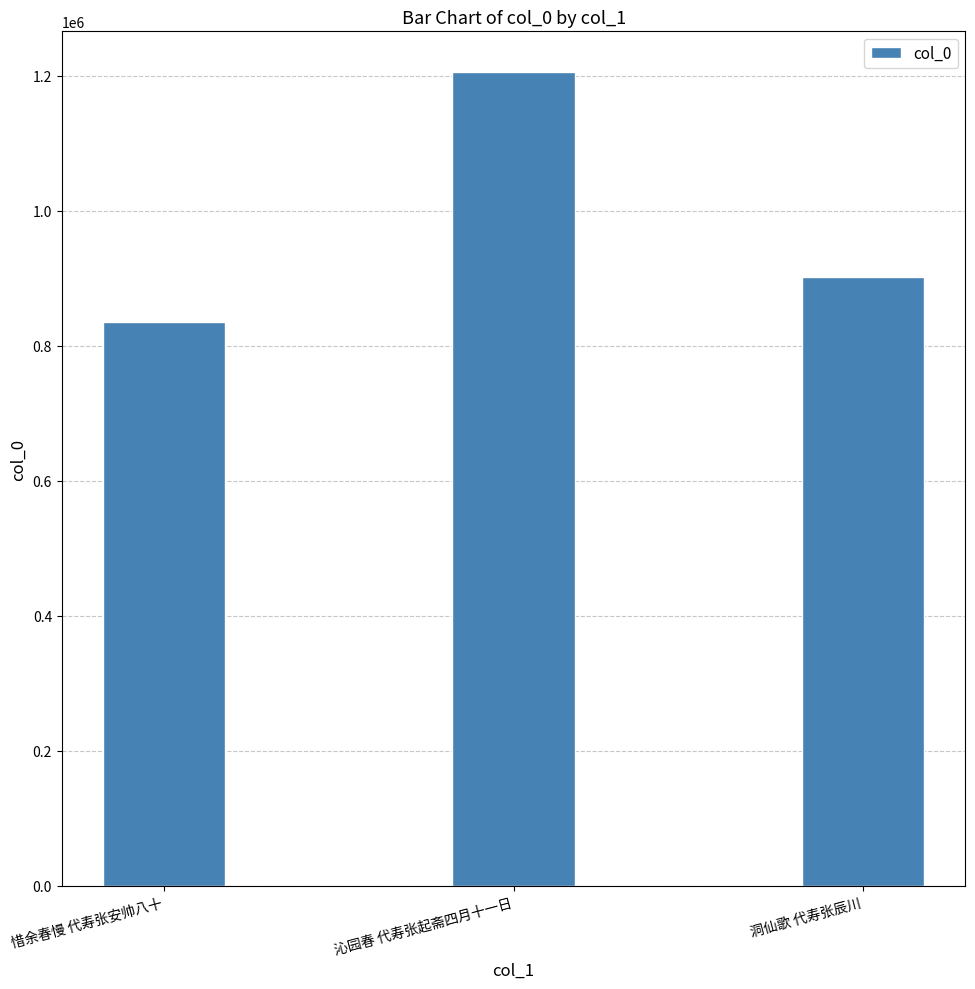

What is the sum of the values at 洞仙歌 代寿张辰川 and 惜余春慢 代寿张安帅八十?

1737398